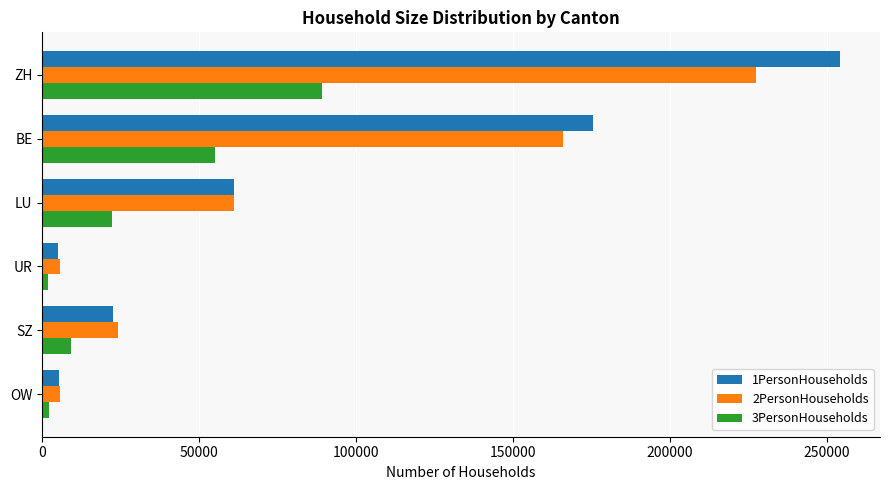

List the series in order of their peak value, highest first.

1PersonHouseholds, 2PersonHouseholds, 3PersonHouseholds